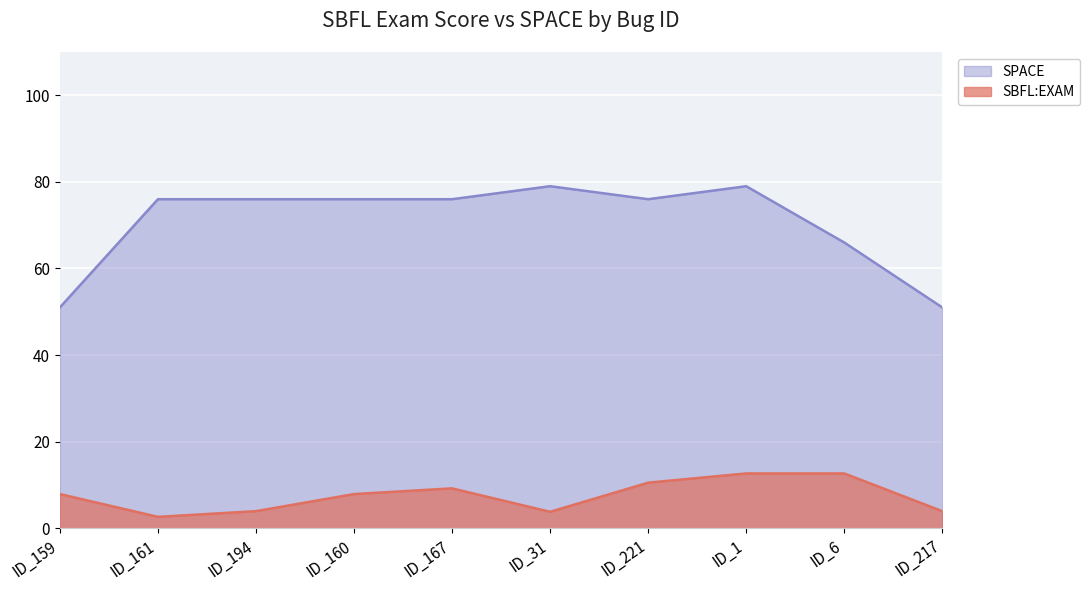

What are all the series names shown in the legend?

SPACE, SBFL:EXAM